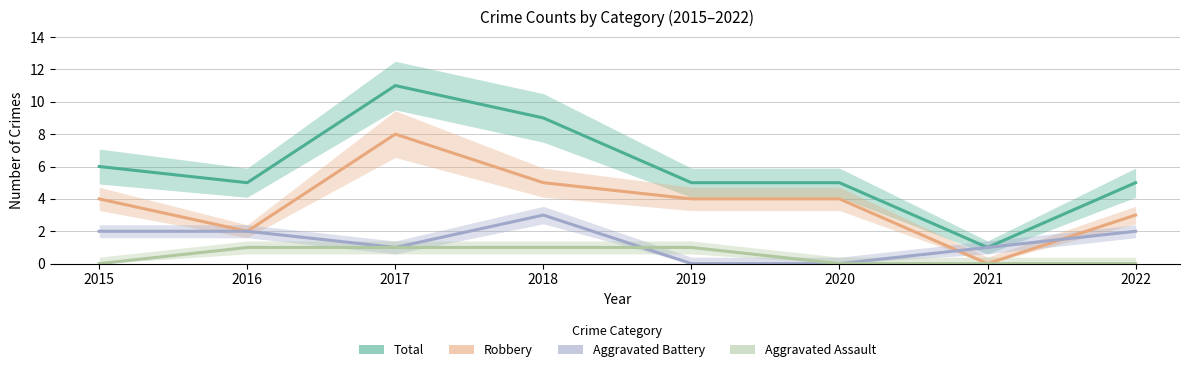

List the series in order of their peak value, highest first.

Total, Robbery, Aggravated Battery, Aggravated Assault